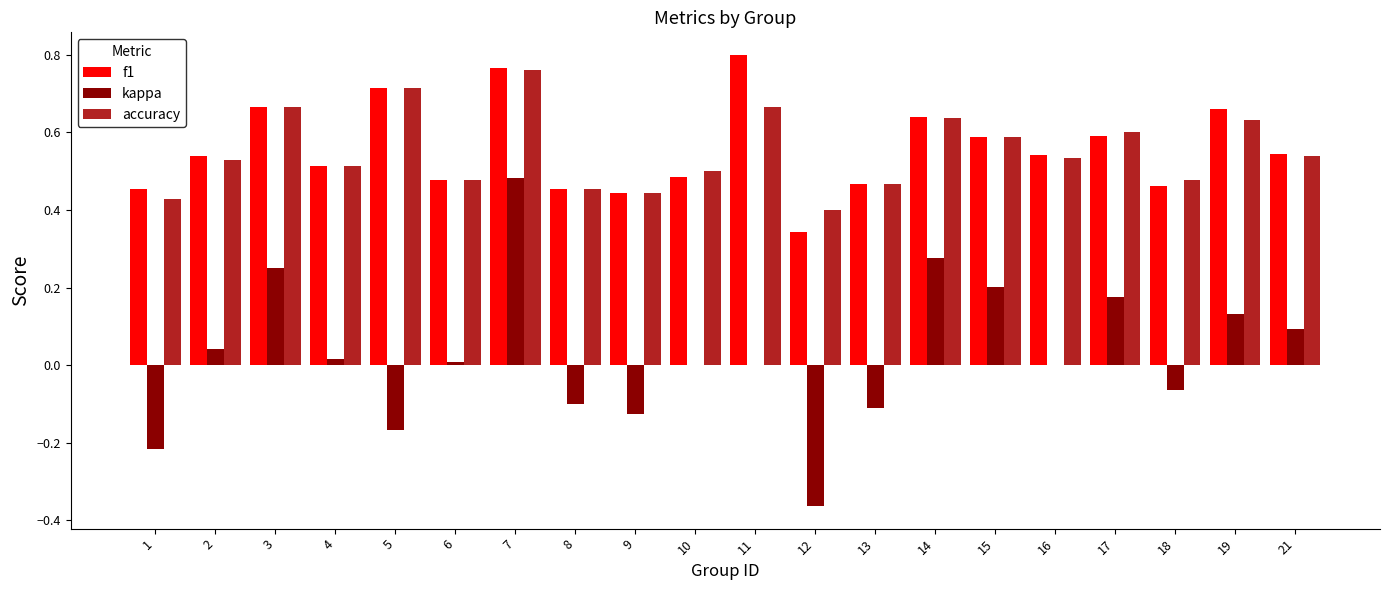

How many data points does each series have?

20